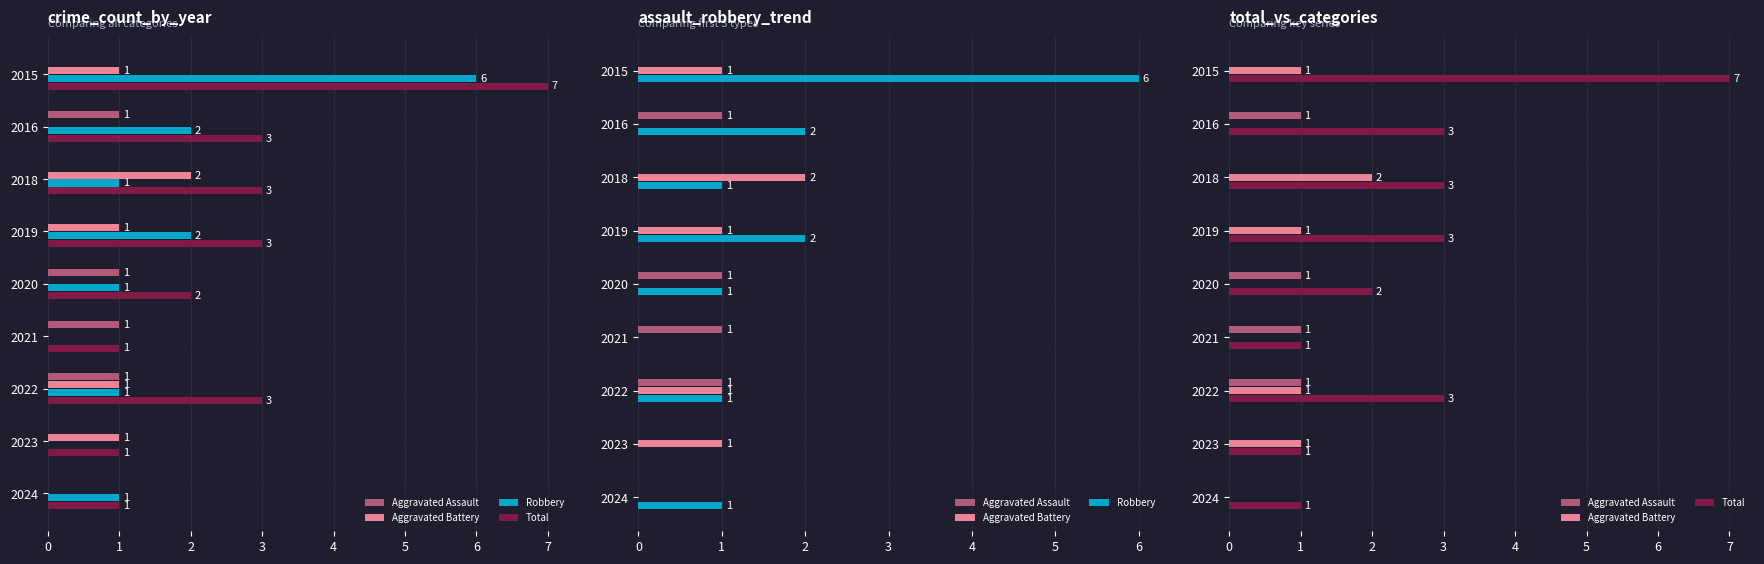

The Total series shows 7 at 2015. True or false?

True